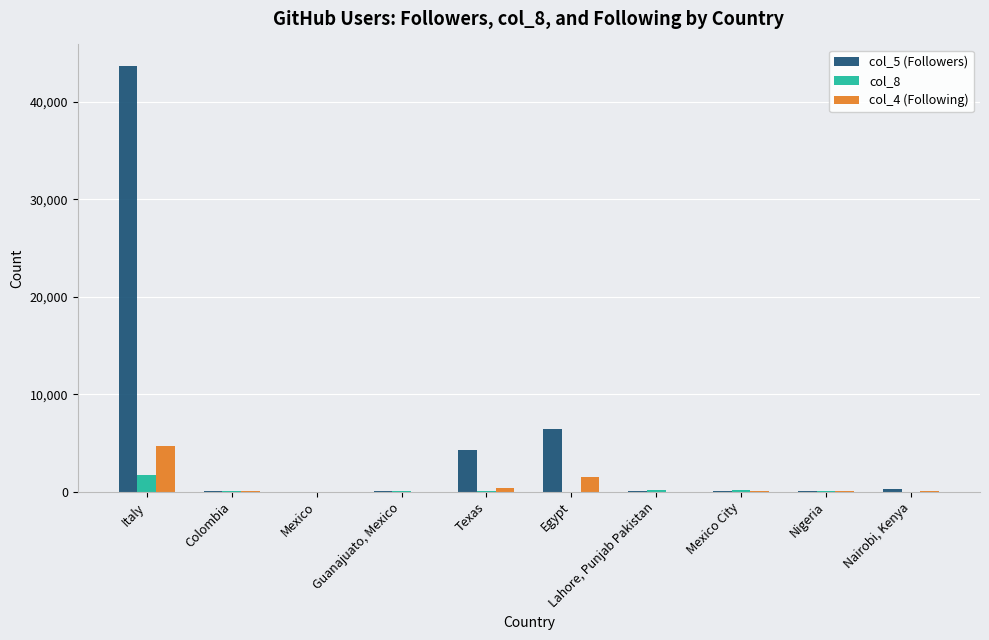

At which category is the sum across all series the highest?

Italy